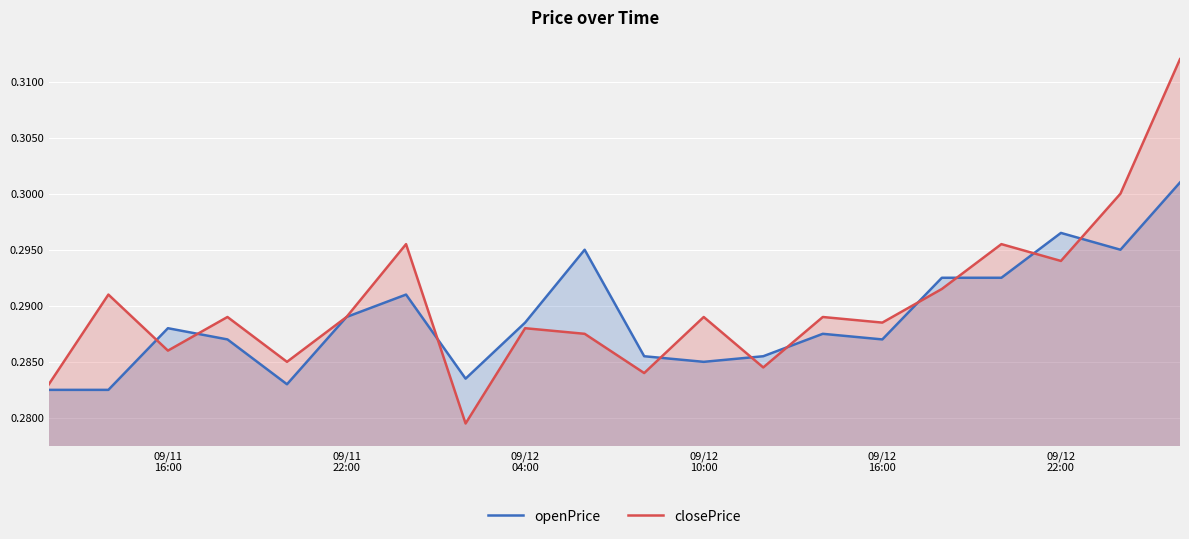

Which series has the widest spread of values?

closePrice